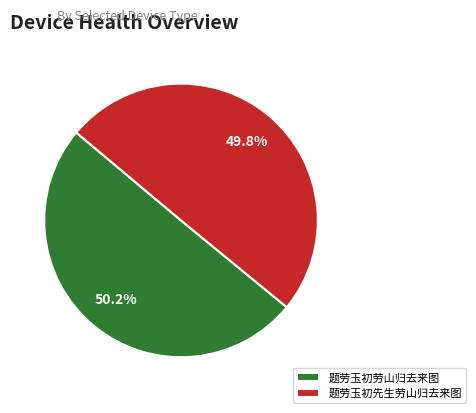

What is the ratio of the value at 题劳玉初劳山归去来图 to the value at 题劳玉初先生劳山归去来图?

1.0